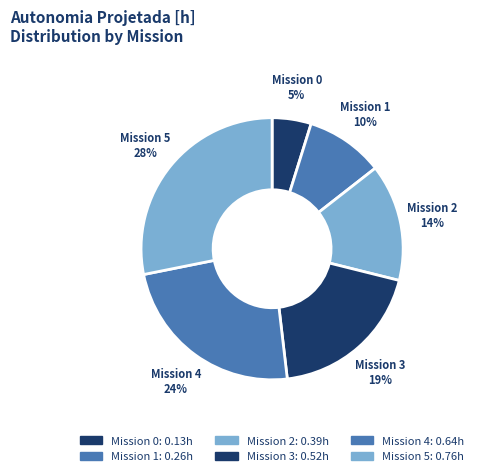

Rank the categories by value from highest to lowest.

Mission 5, Mission 4, Mission 3, Mission 2, Mission 1, Mission 0